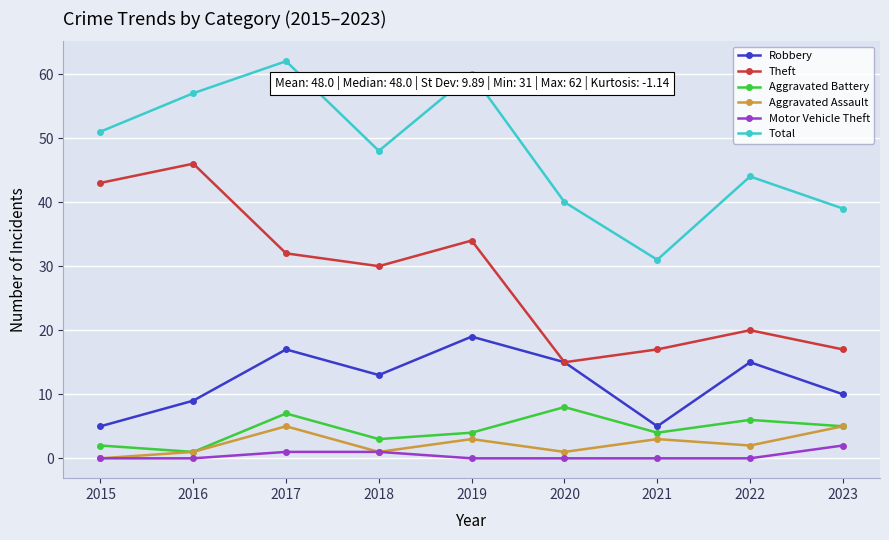

What are all the series names shown in the legend?

Robbery, Theft, Aggravated Battery, Aggravated Assault, Motor Vehicle Theft, Total